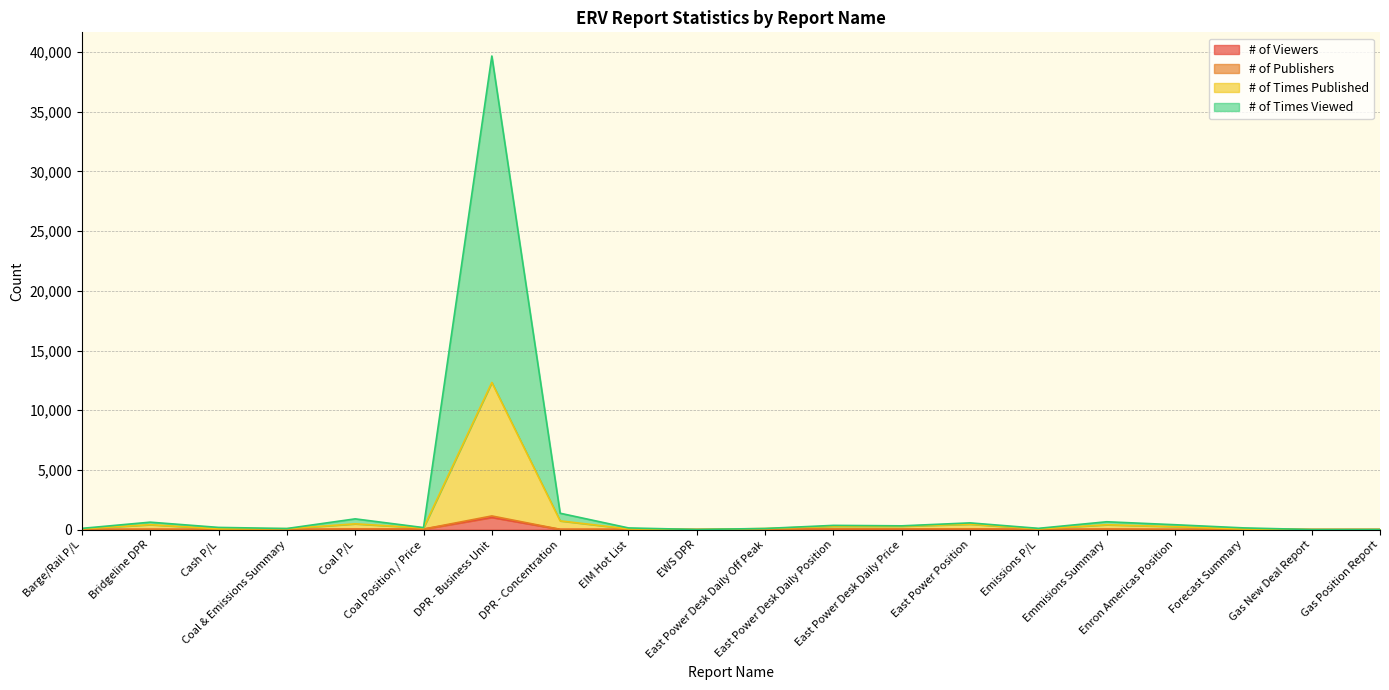

True or false: # of Publishers and # of Times Viewed intersect in this chart.

False